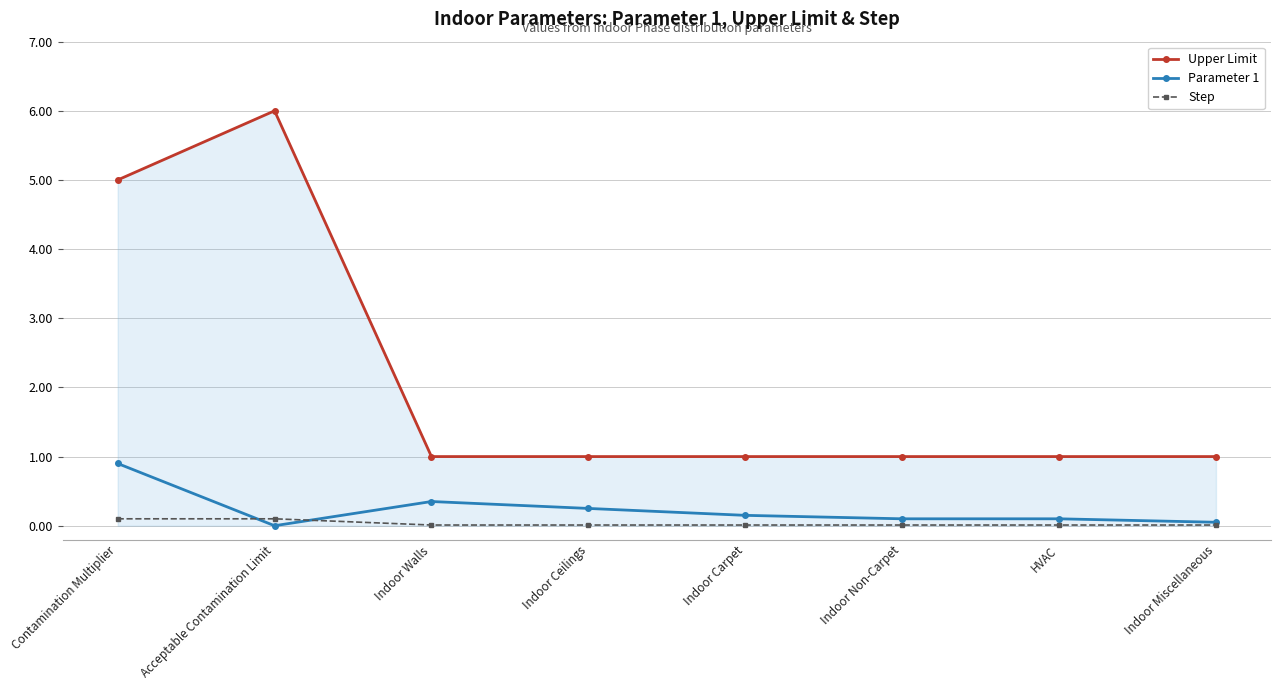

How many positive values does the Parameter 1 series have?

7